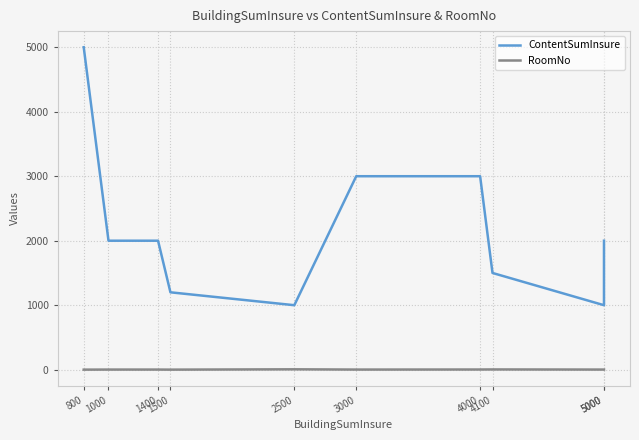

True or false: RoomNo has more than 1 points higher than both neighbors.

True